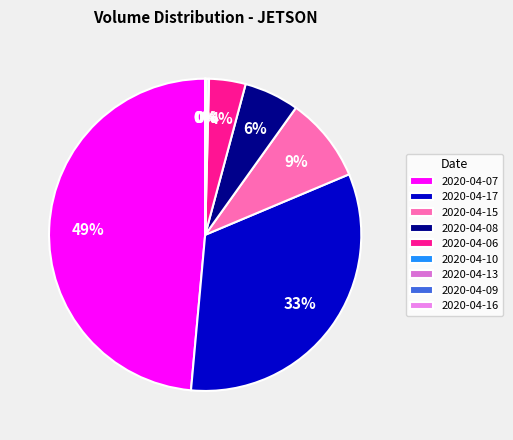

Which slice is the largest?

2020-04-07